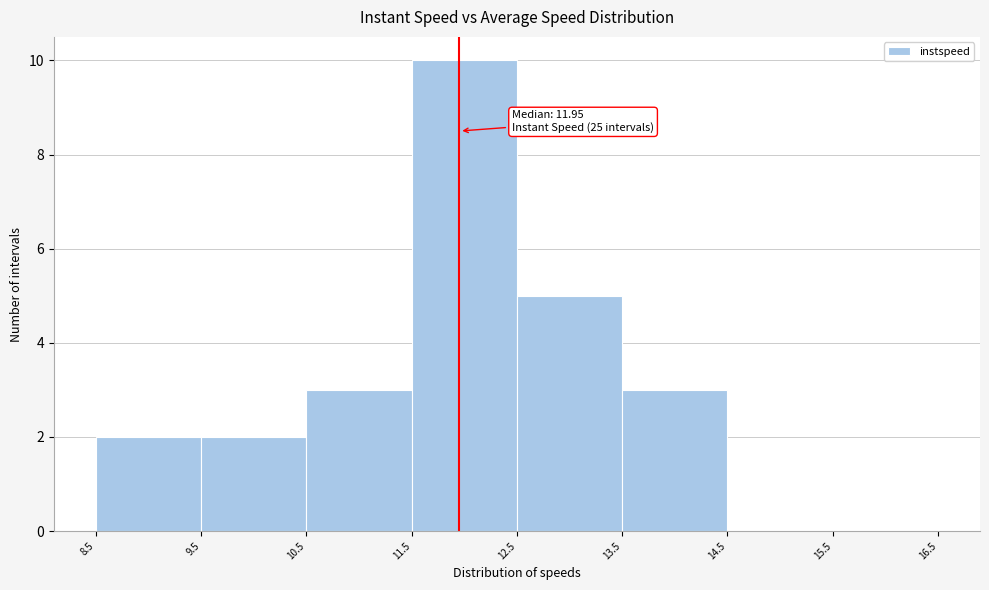

Which range on the x-axis has the tallest bar?

11.5 to 12.5